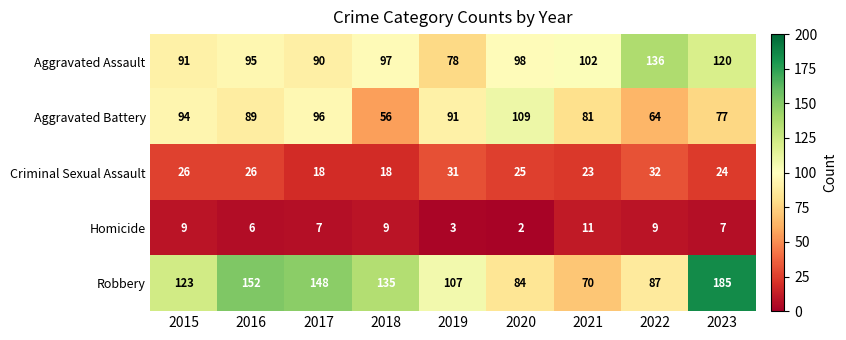

What is the greatest value displayed?

185